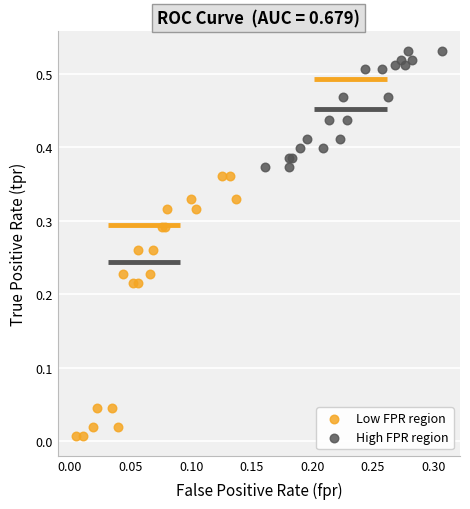

Which series contains the lowest Y value?

Low FPR region